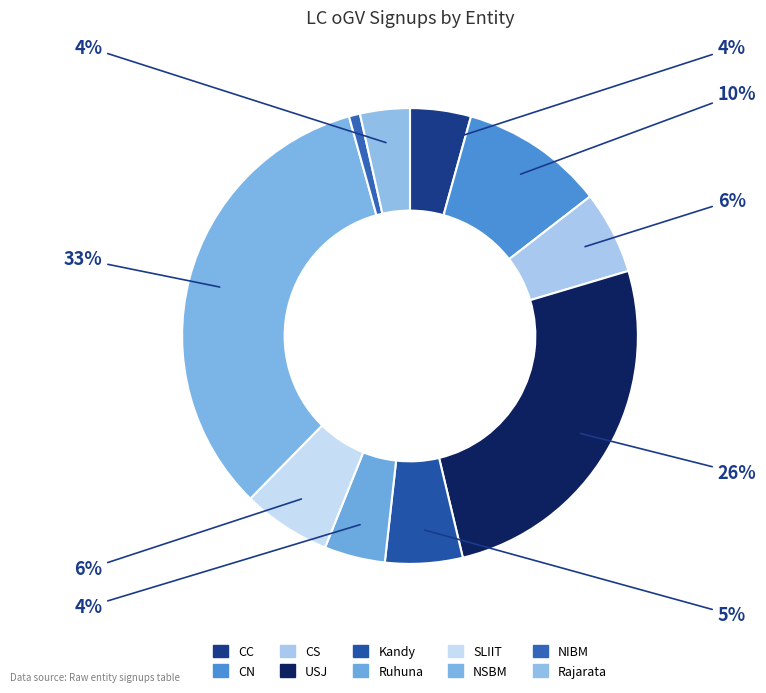

What is the largest slice in the pie chart?

NSBM